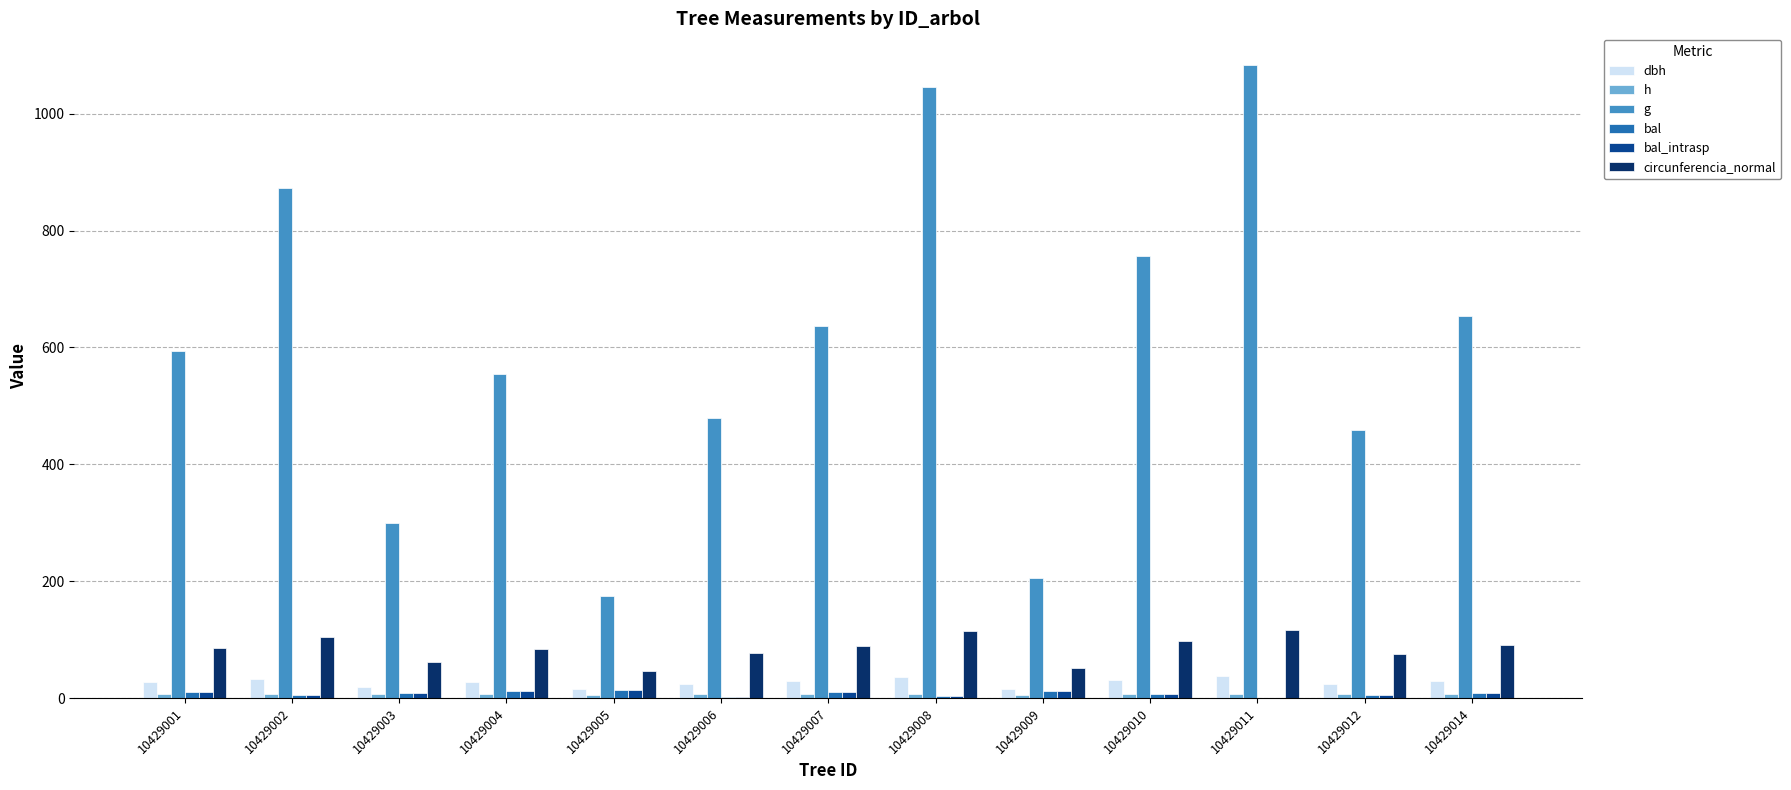

How many data points in dbh are less than 27?

6